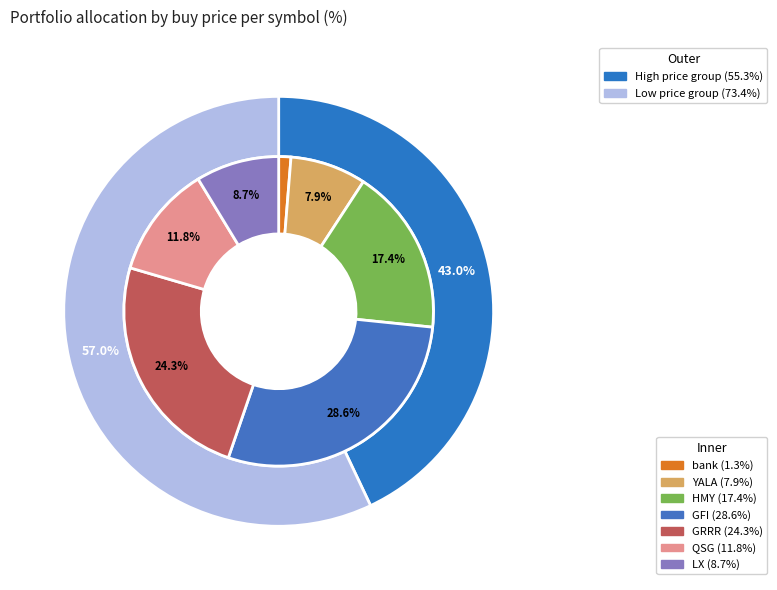

Is it true that YALA is 8% of the pie?

True